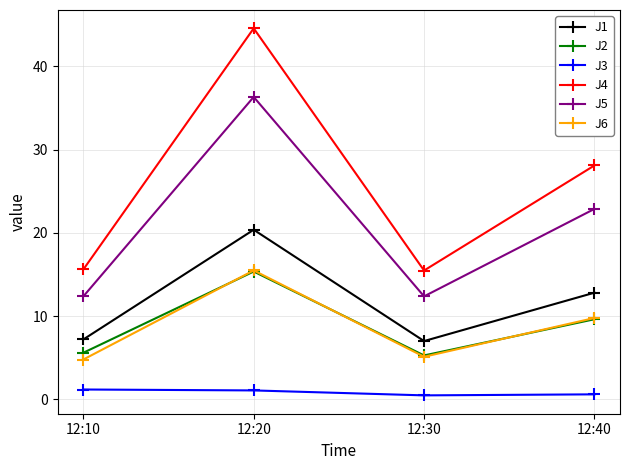

The J4 series shows 21.8 at 12:10. True or false?

False